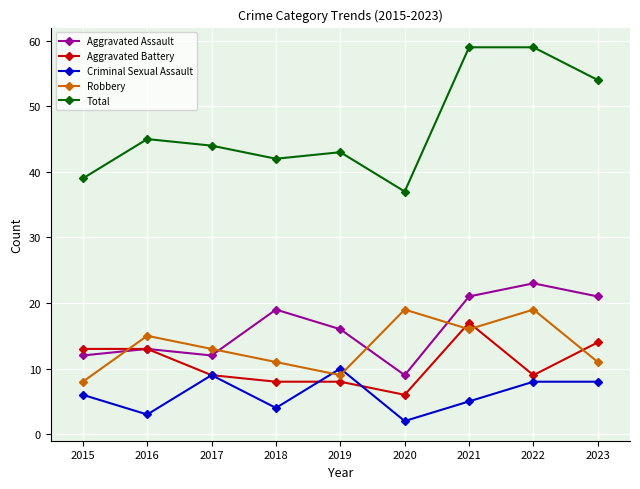

What is the total value across all series at 2021?

118